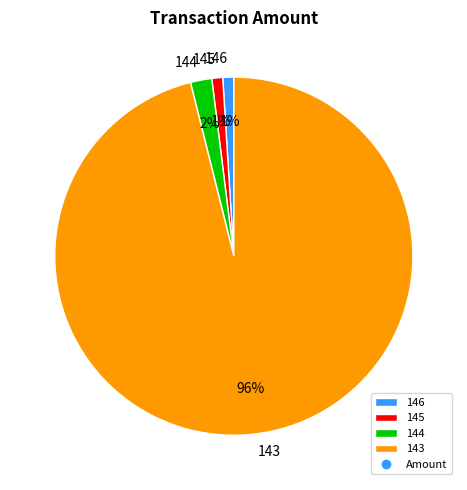

What is the largest slice in the pie chart?

143